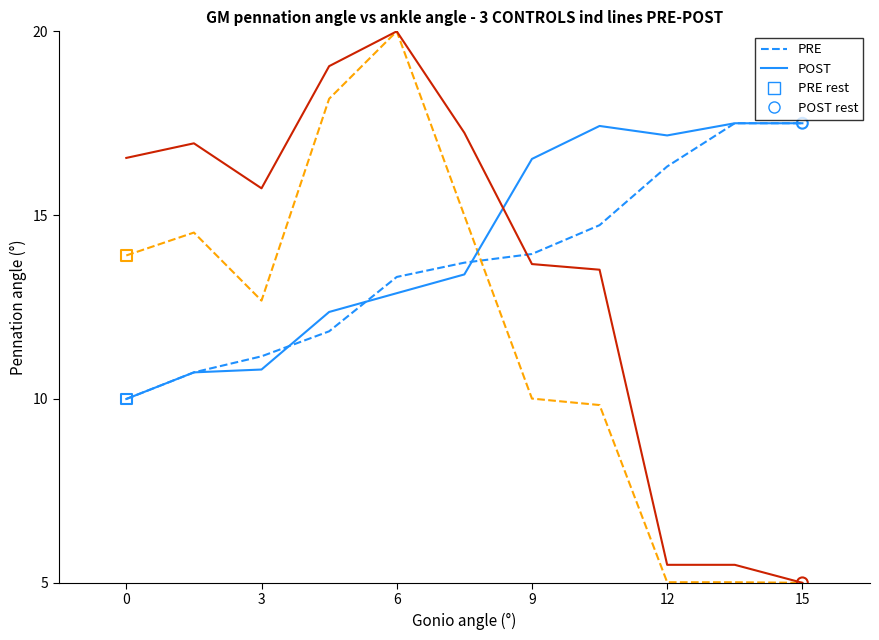

At how many categories does at least one series exceed 13?

7